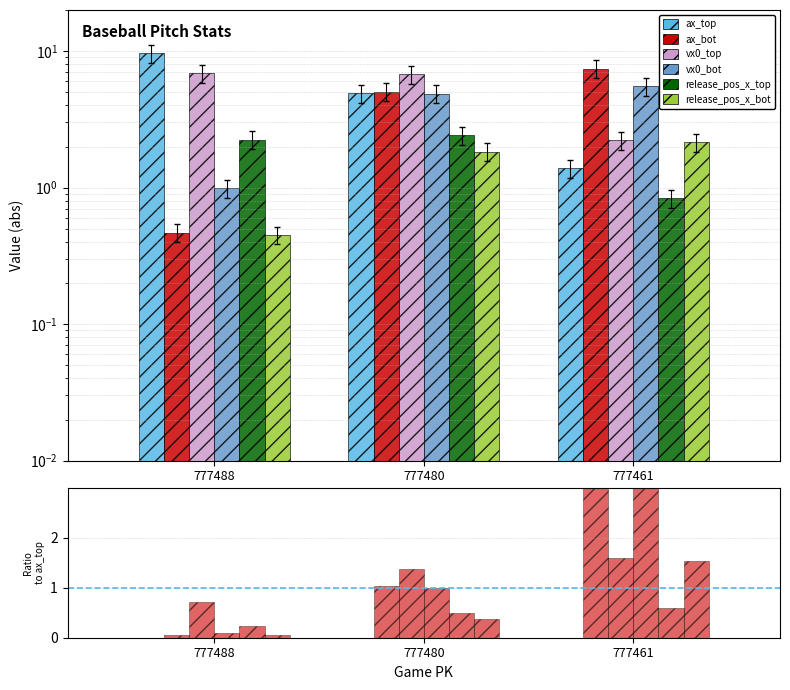

Is it true that release_pos_x_bot equals 0.4 at 777480?

True